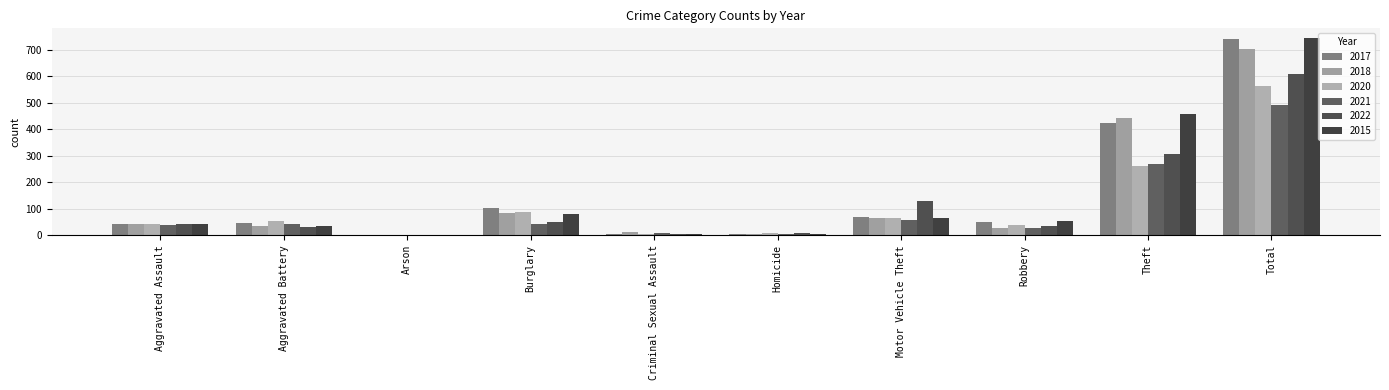

At Arson, list the series in order from smallest to largest.

2017, 2021, 2015, 2018, 2020, 2022